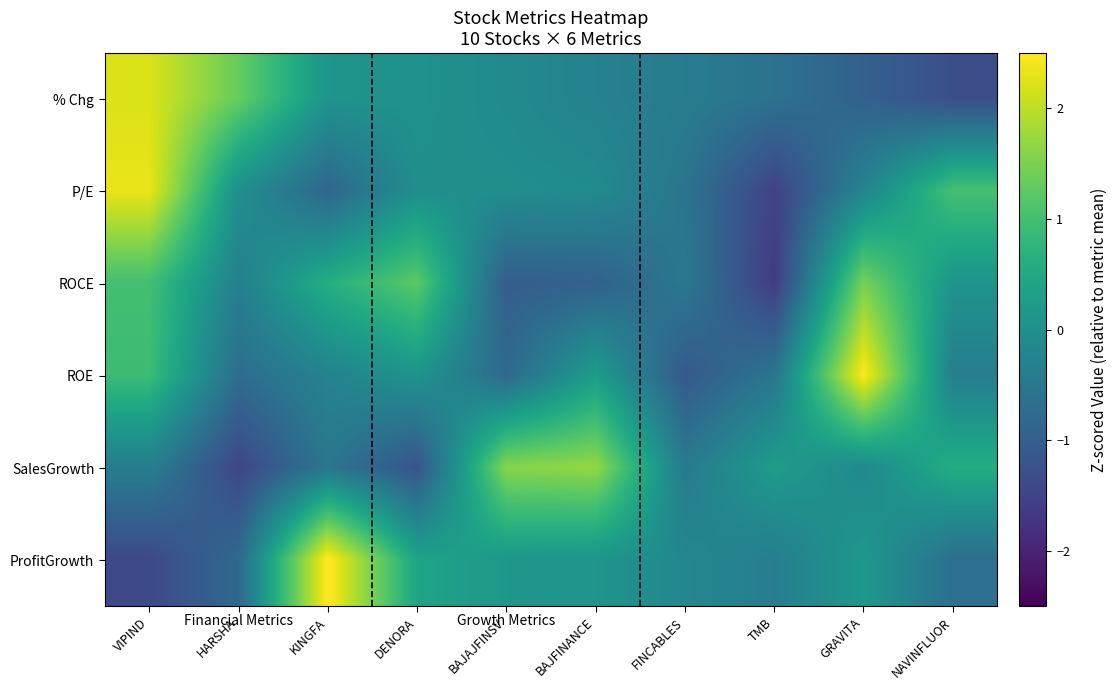

Rank the series at BAJFINANCE from highest to lowest value.

SalesGrowth, ROE, ProfitGrowth, P/E, % Chg, ROCE